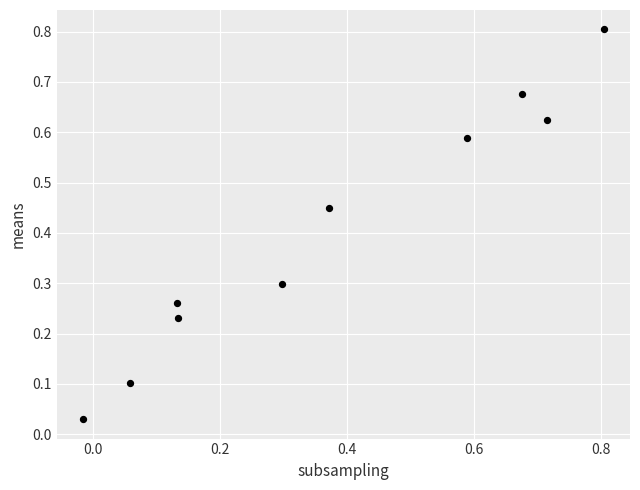

What is the range of Y values (max minus min)?

0.8